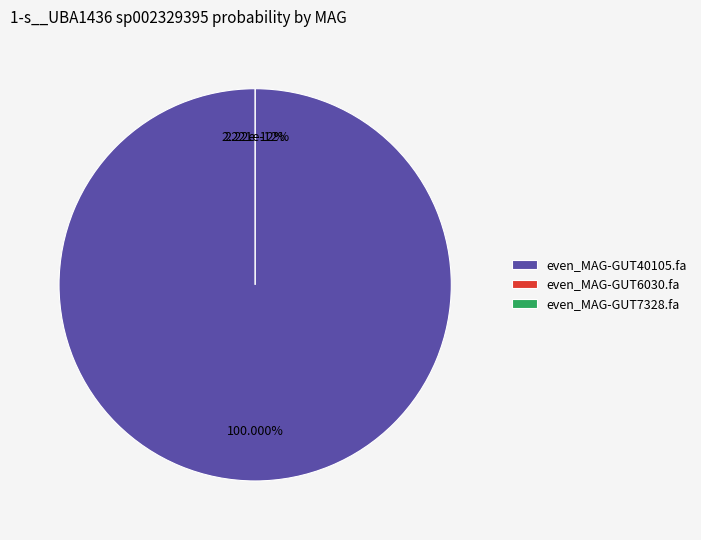

What percentage is the even_MAG-GUT40105.fa slice, to the nearest percent?

100%